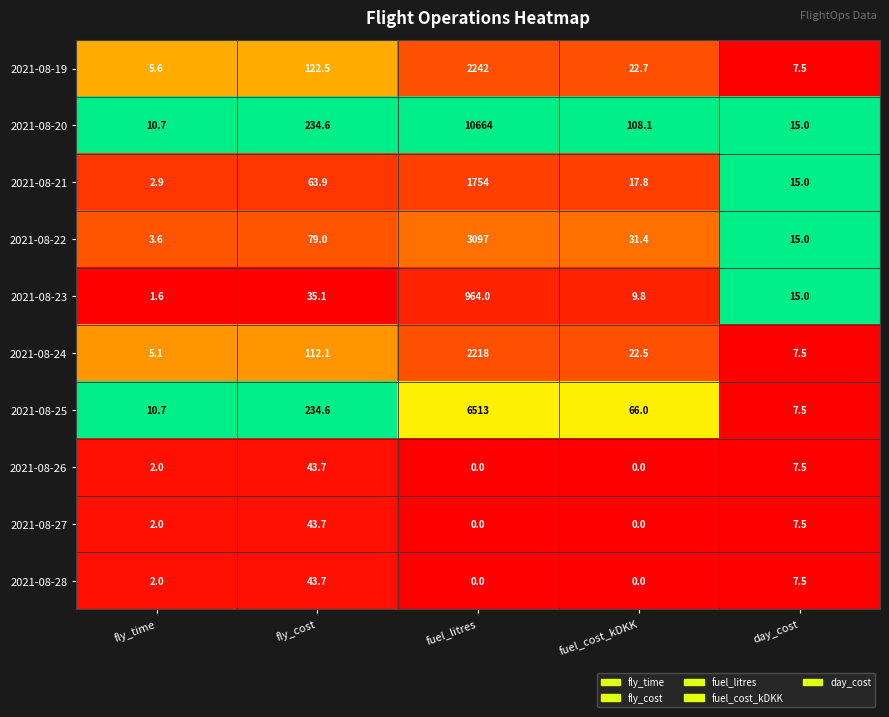

At which label does 2021-08-23 reach its minimum?

fly_time